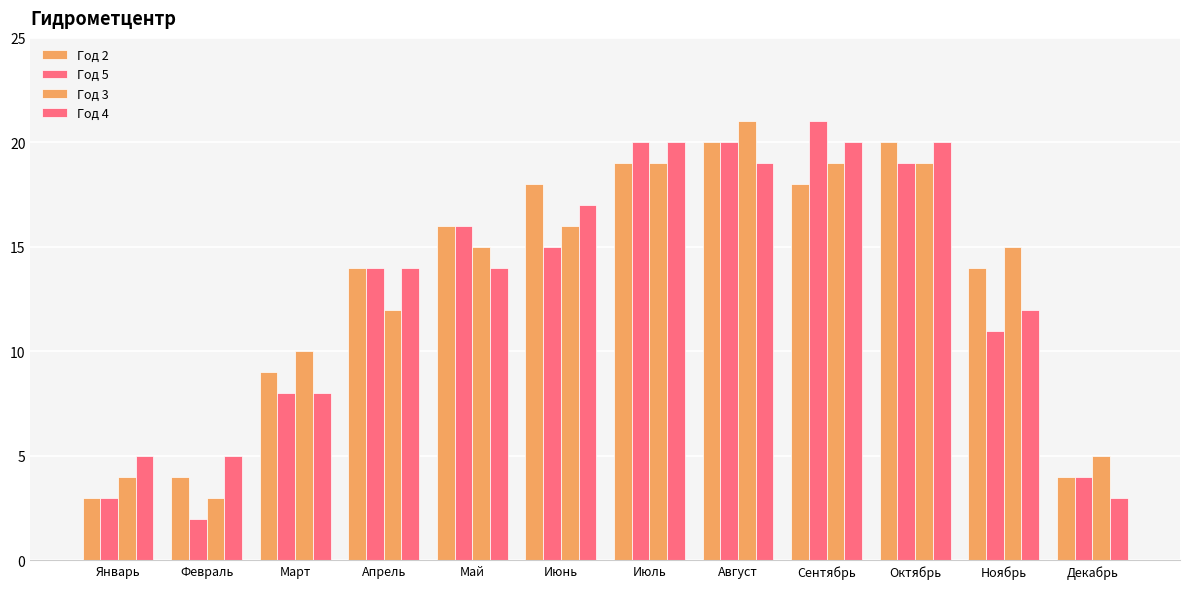

Reading left to right, list all the values displayed in this chart.

Год 2: Январь=3	Февраль=4	Март=9	Апрель=14	Май=16	Июнь=18	Июль=19	Август=20	Сентябрь=18	Октябрь=20	Ноябрь=14	Декабрь=4
Год 5: Январь=3	Февраль=2	Март=8	Апрель=14	Май=16	Июнь=15	Июль=20	Август=20	Сентябрь=21	Октябрь=19	Ноябрь=11	Декабрь=4
Год 3: Январь=4	Февраль=3	Март=10	Апрель=12	Май=15	Июнь=16	Июль=19	Август=21	Сентябрь=19	Октябрь=19	Ноябрь=15	Декабрь=5
Год 4: Январь=5	Февраль=5	Март=8	Апрель=14	Май=14	Июнь=17	Июль=20	Август=19	Сентябрь=20	Октябрь=20	Ноябрь=12	Декабрь=3